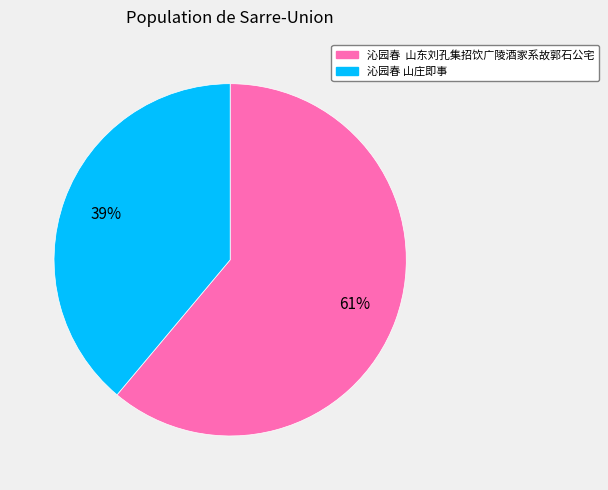

True or false: 沁园春 山庄即事 accounts for 39% of the total.

True